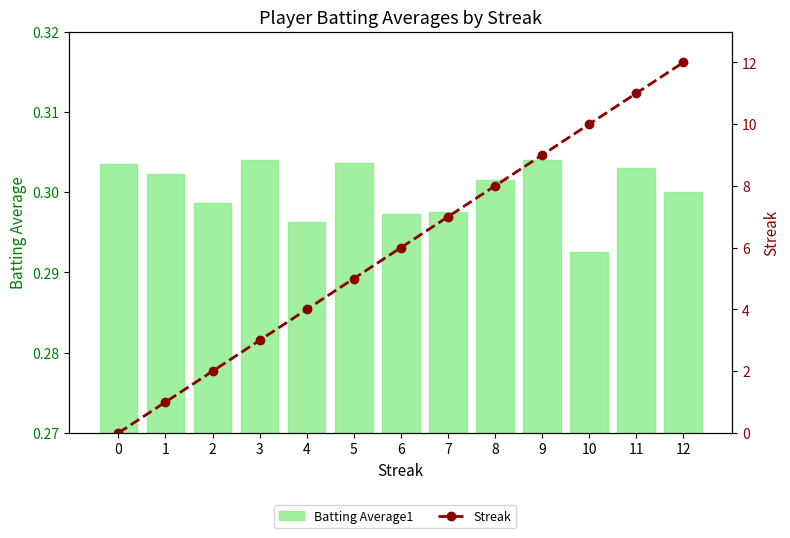

At which category is the sum across all series the highest?

12